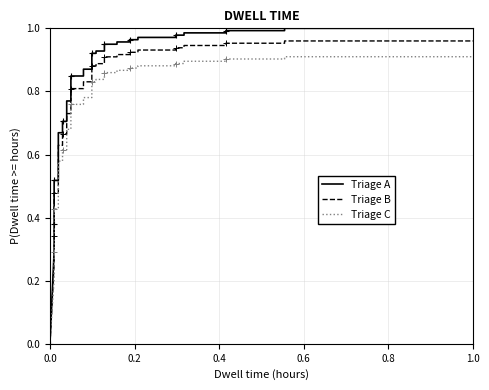

What is the difference between the maximum and minimum values in the Triage A series?

1.0